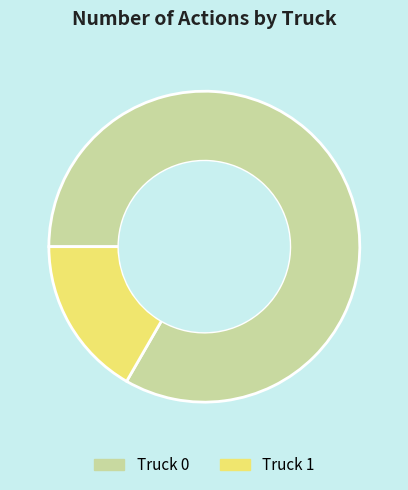

Which slice is the largest?

Truck 0